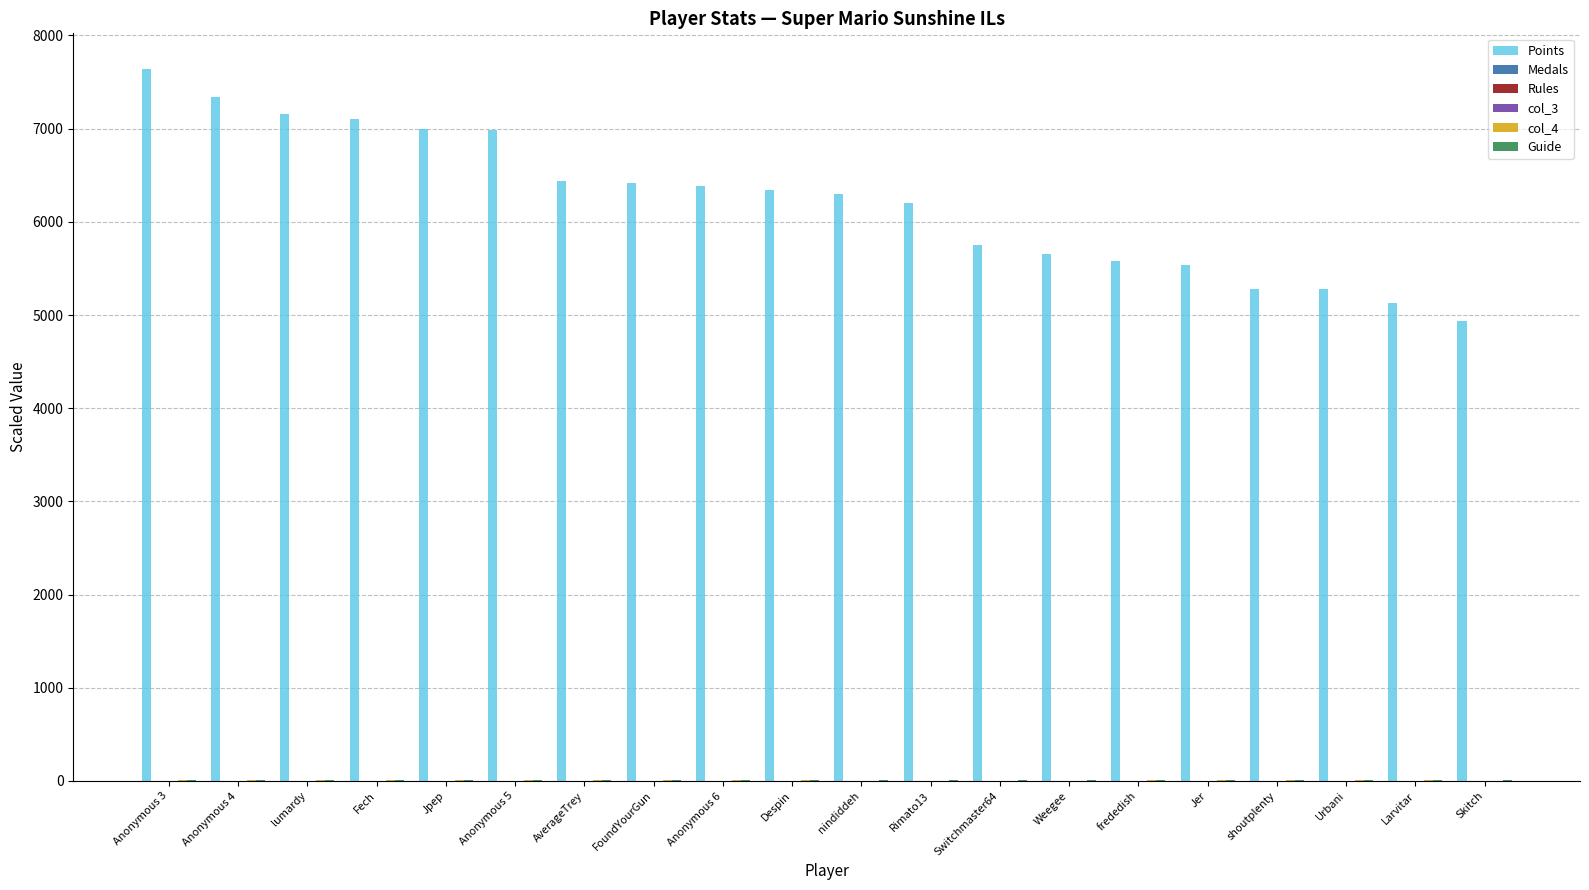

Which series has the largest total across all categories?

Points